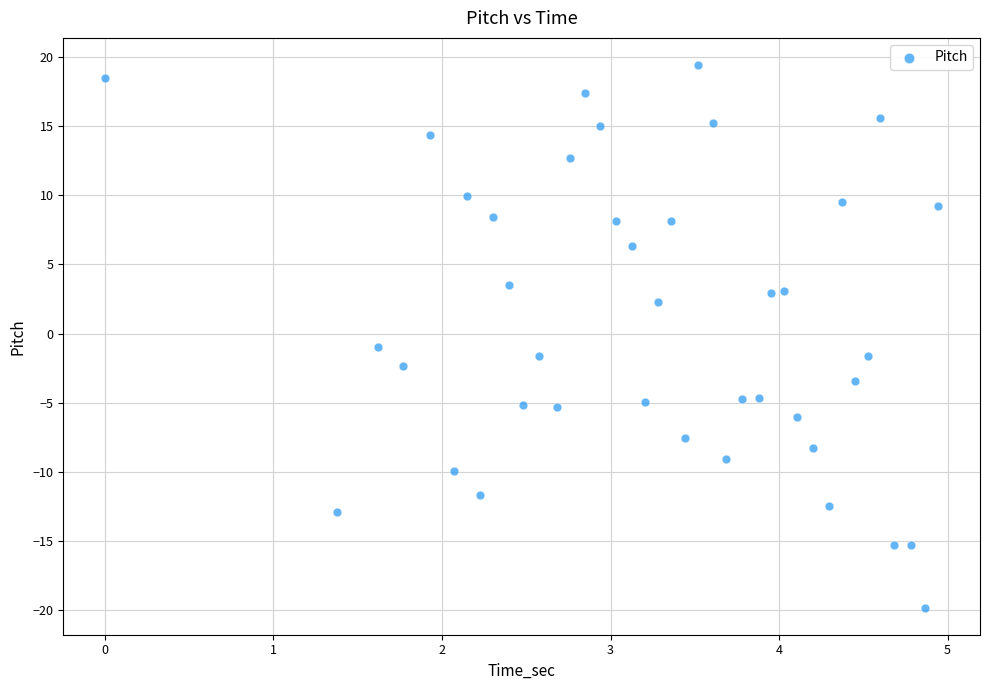

What Y value in the scatter plot is closest to 0?

-0.9